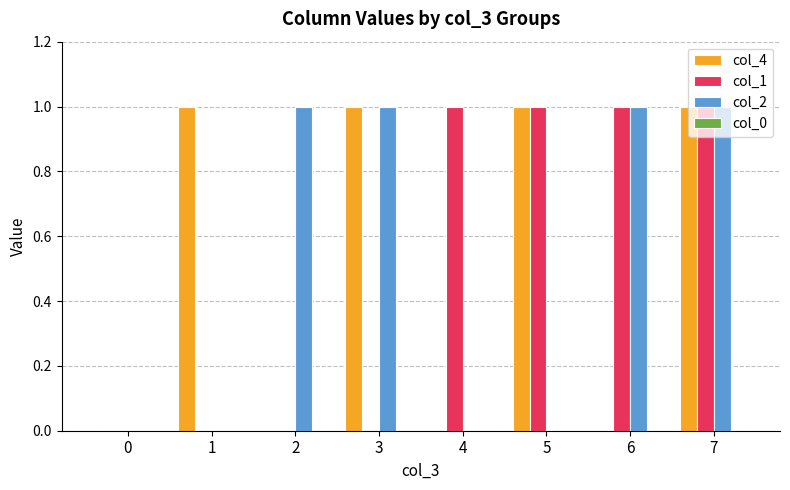

Count the number of categories in the chart.

8